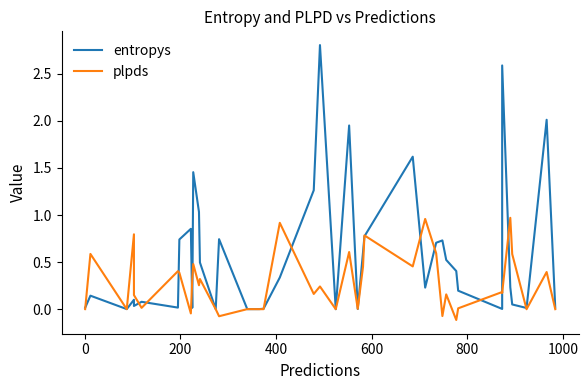

What are all the series names shown in the legend?

entropys, plpds